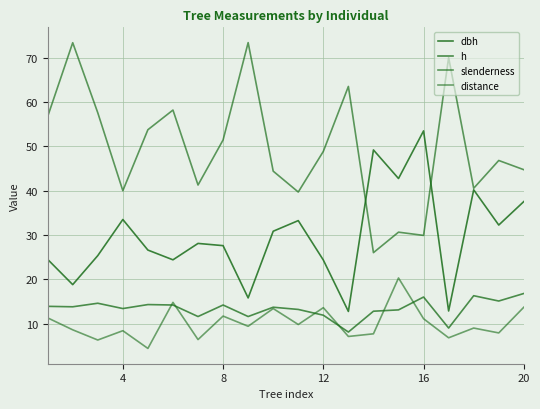

How many lines are shown in the chart?

4